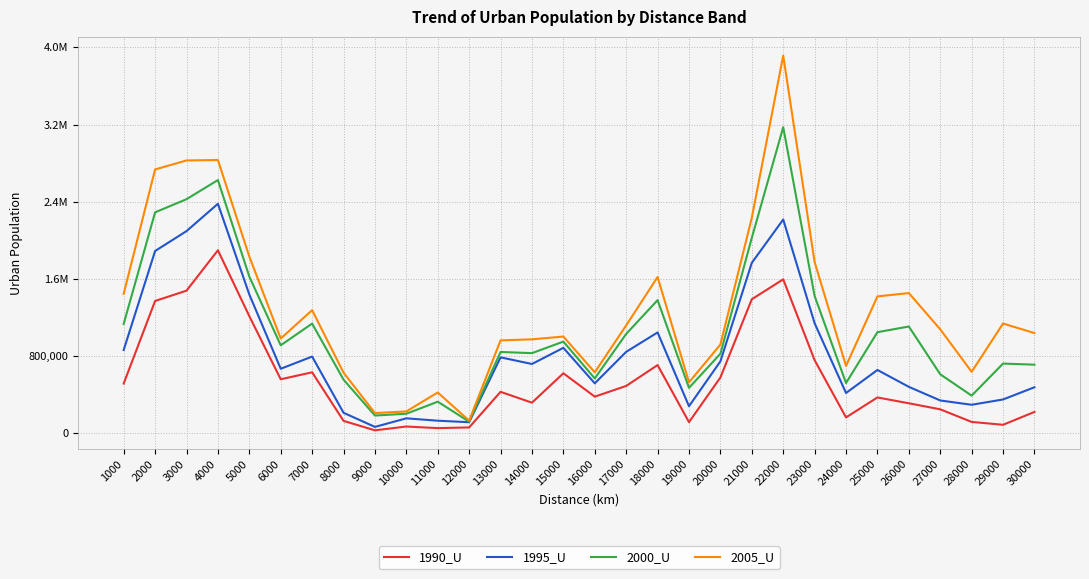

At how many categories does at least one series exceed 1214222?

12